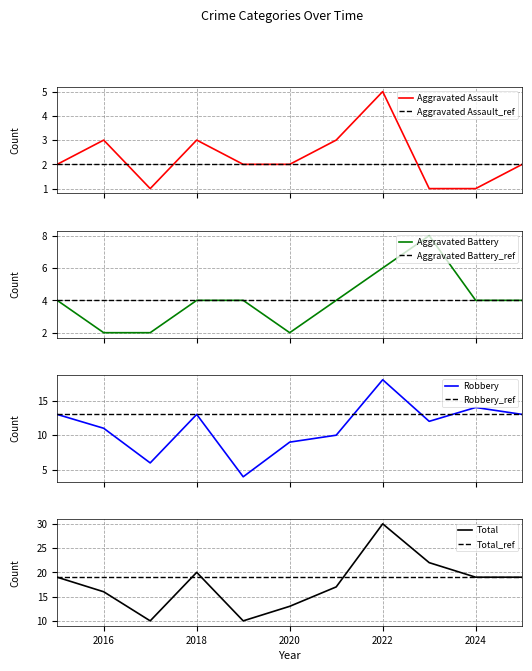

Where is the first local maximum for Aggravated Assault?

2016